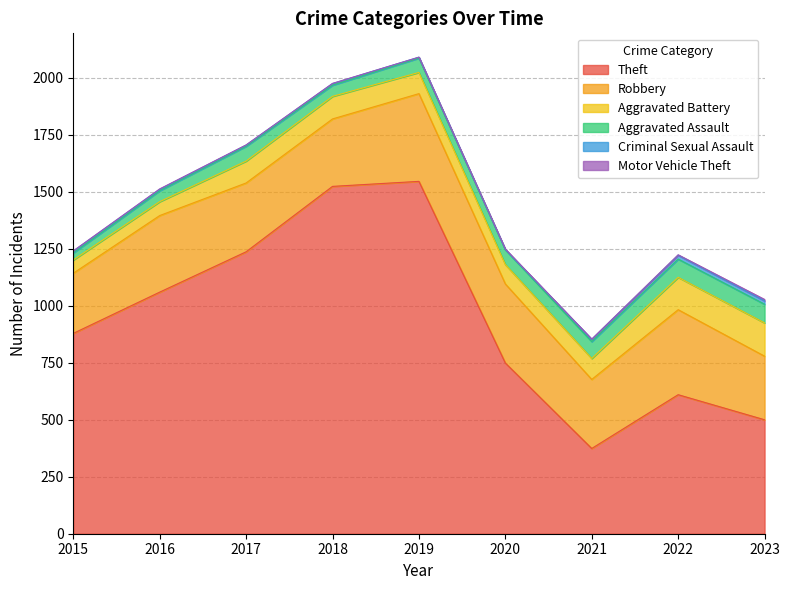

What is the spread (max minus min) of values at 2018?

1523